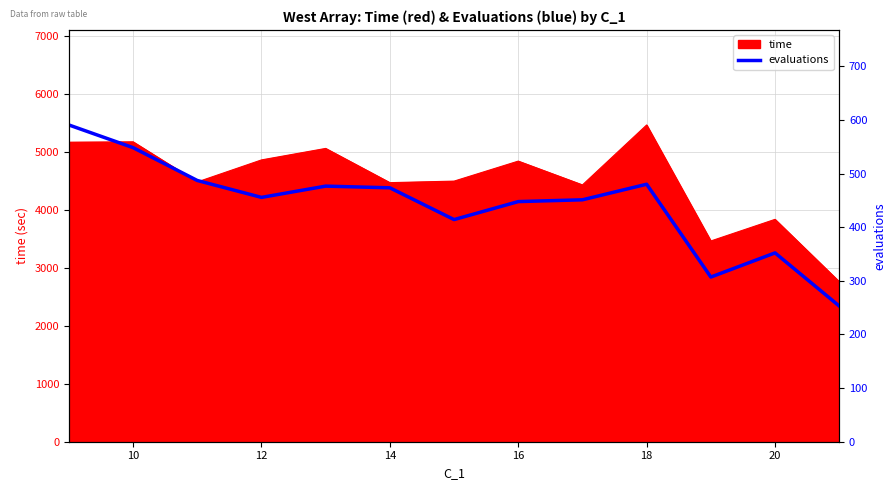

Does the chart display data point markers on the line(s)?

No